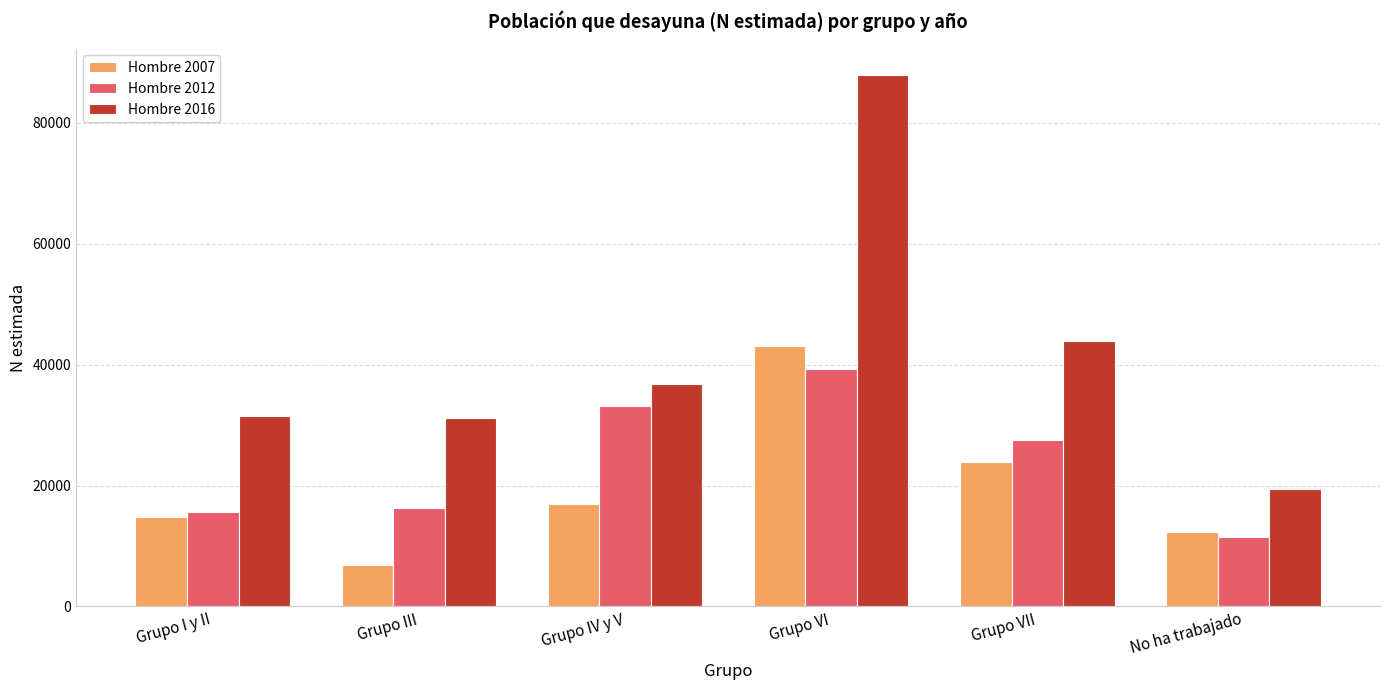

Is it true that Hombre 2007 equals 6809 at Grupo III?

True